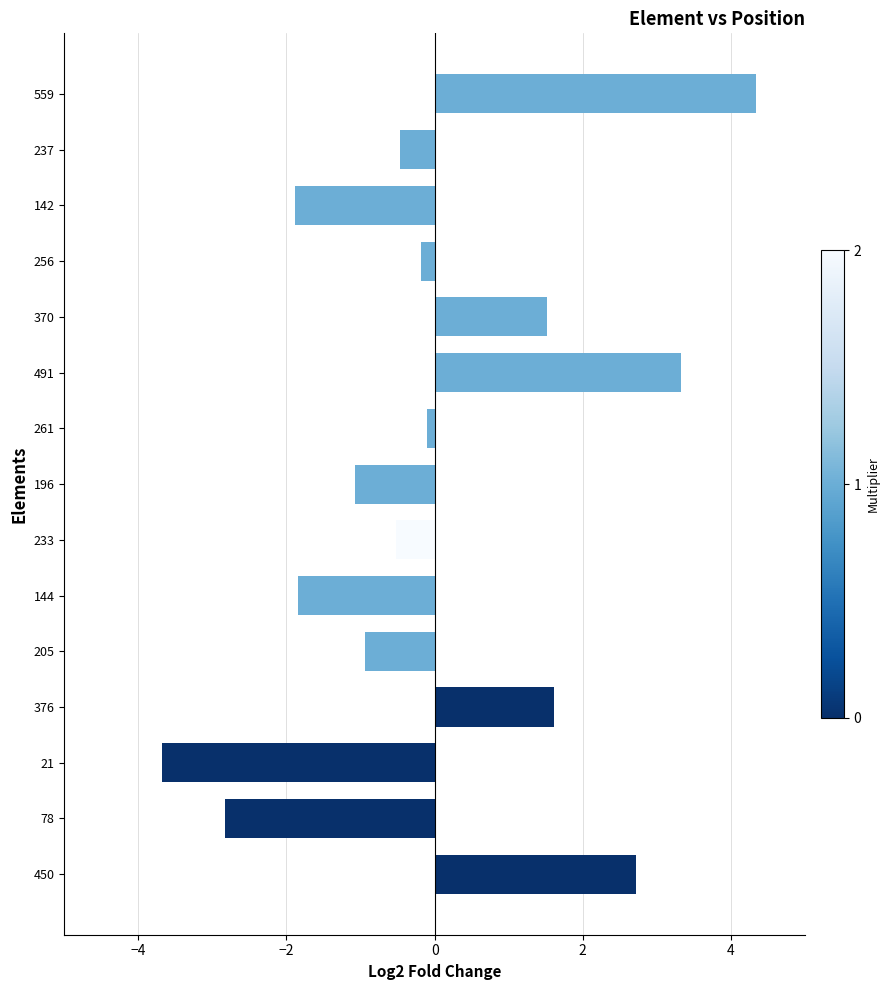

What is the difference between the second highest and second lowest values?

6.2